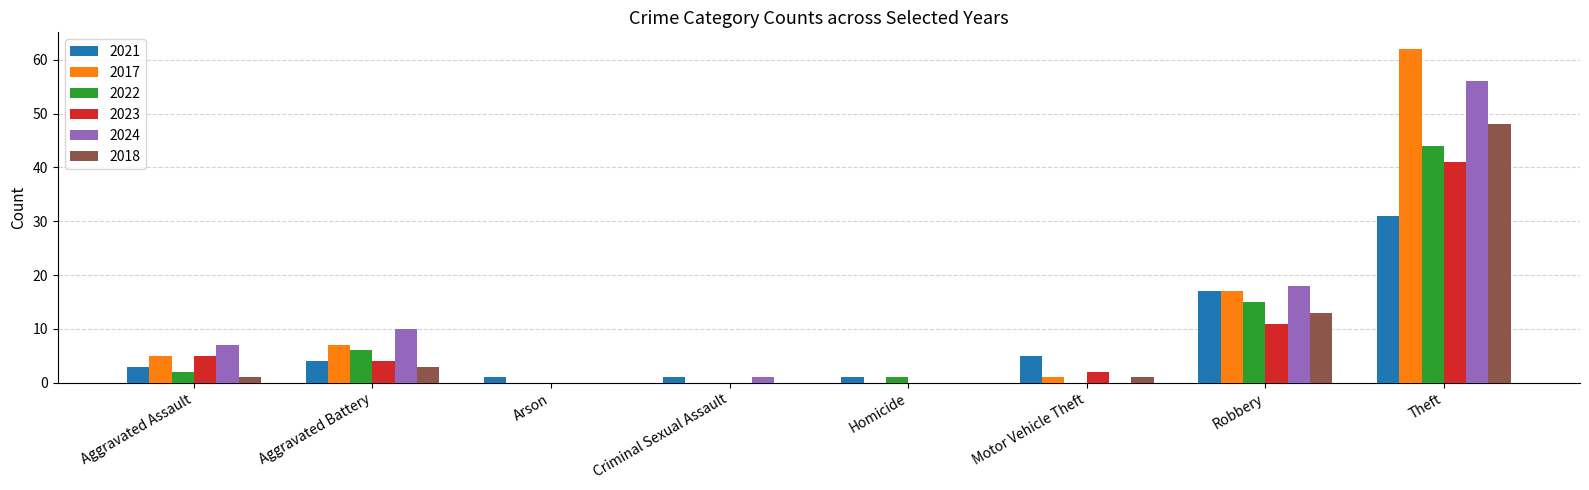

Is the value of 2018 at Robbery greater than the value of 2024 at Robbery?

No